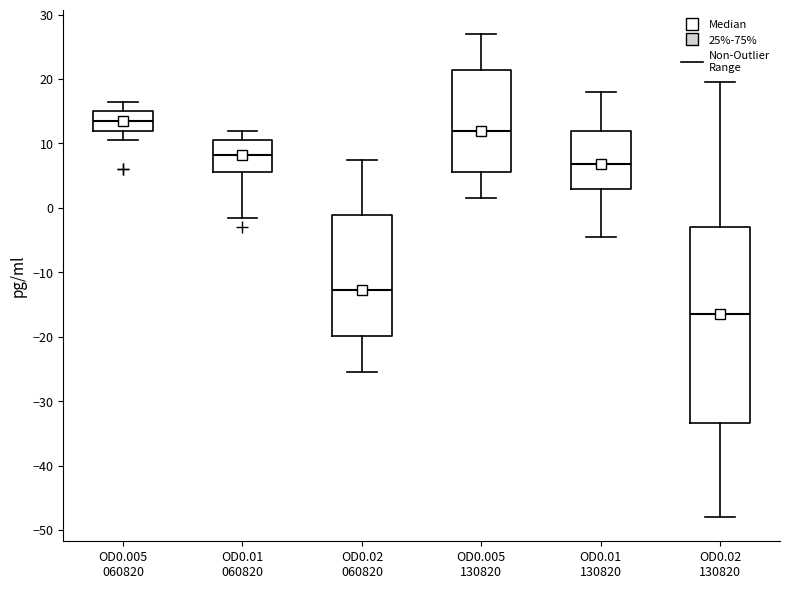

Which box's median line is the lowest?

OD0.02 130820